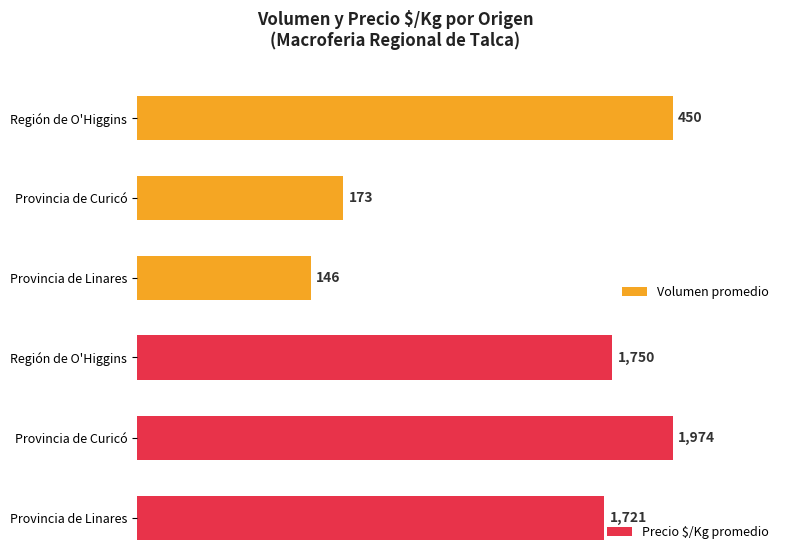

What is the difference between the maximum and minimum values in the Precio $/Kg promedio series?

253